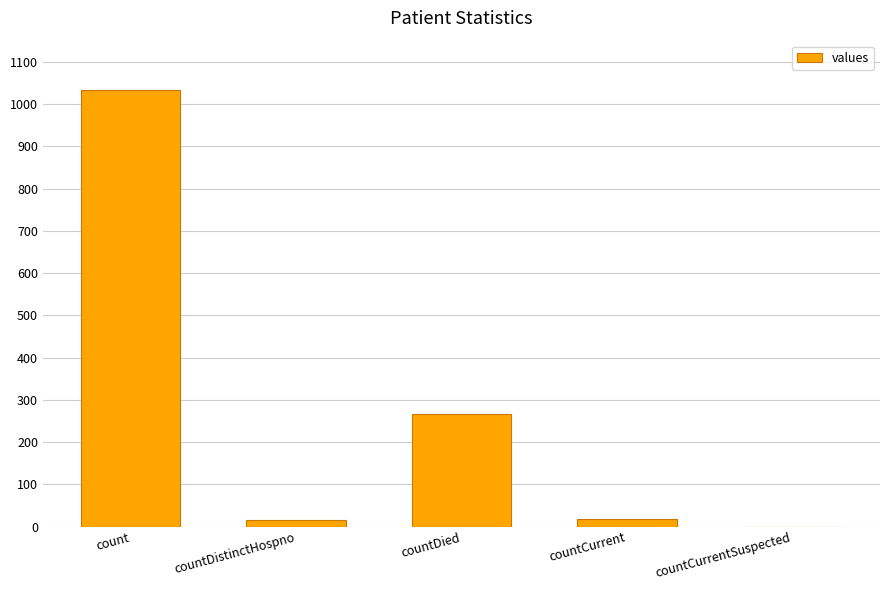

The chart shows a value of -418 at countCurrentSuspected. True or false?

False